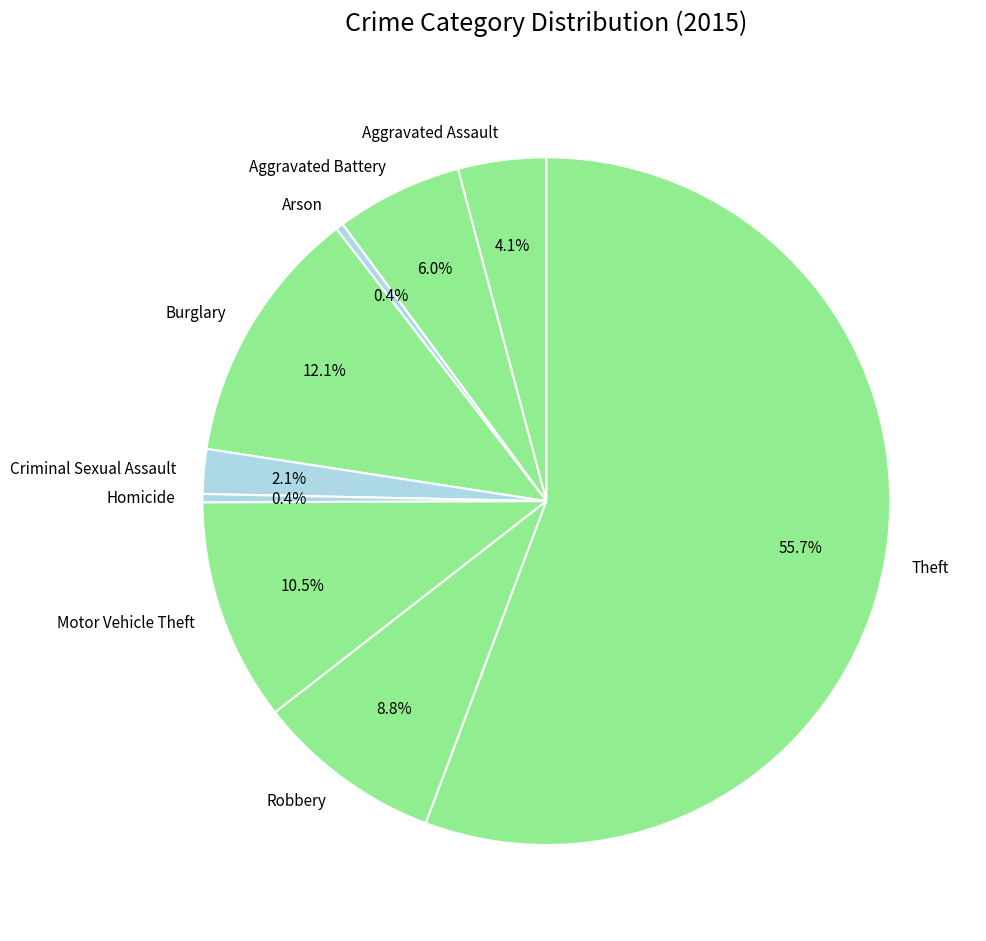

Do Arson and Burglary together represent more than half of the pie?

No